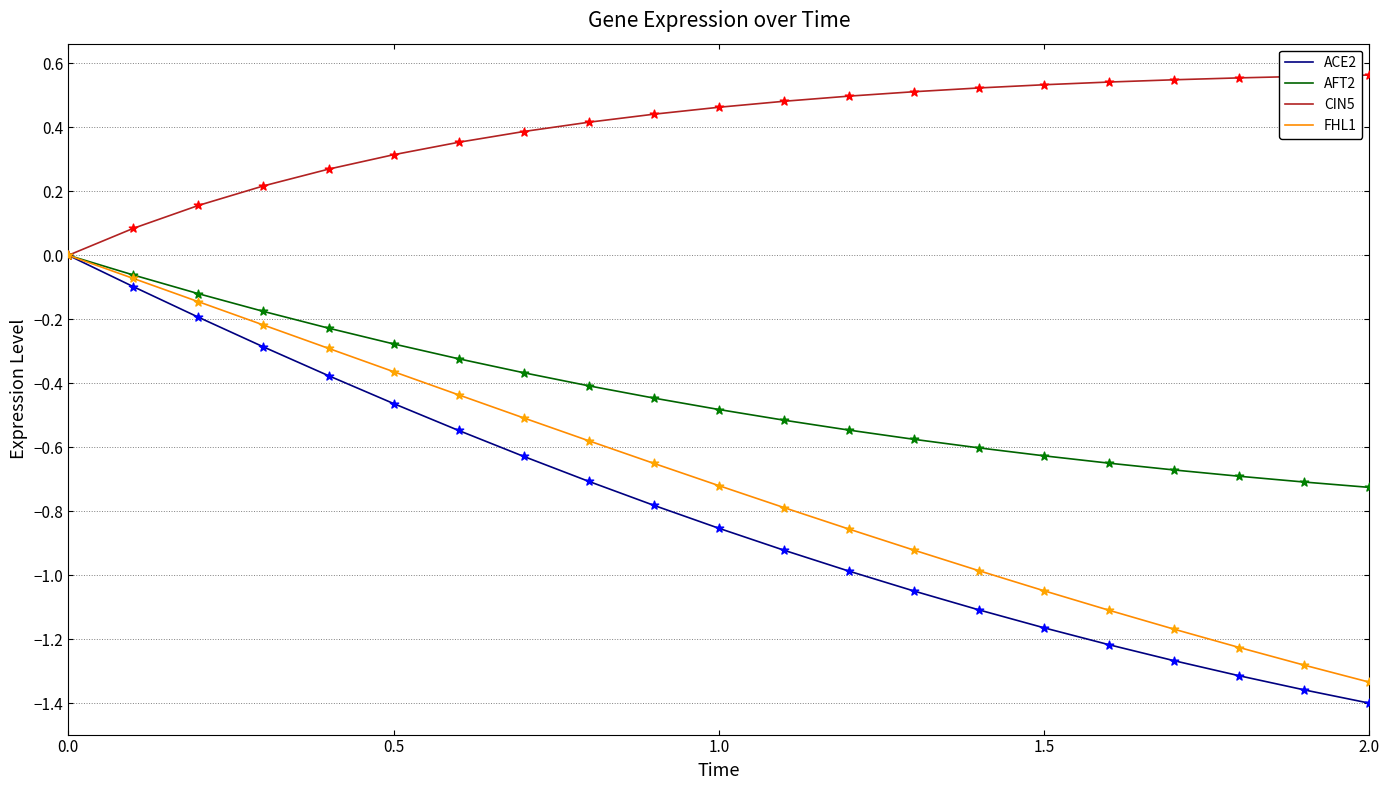

Which series has the widest spread of values?

ACE2